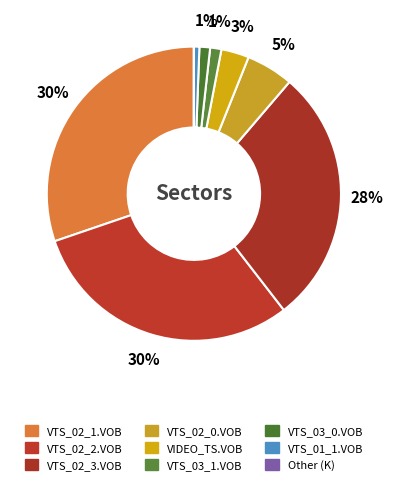

What is the ratio of the value at VTS_02_2.VOB to the value at VTS_03_1.VOB?

24.5